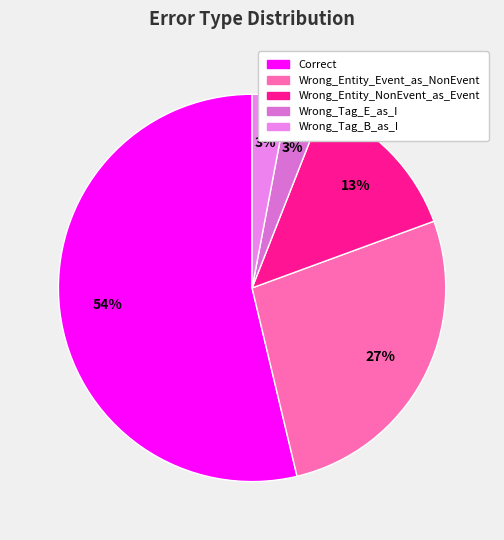

Count the number of slices in the pie.

5